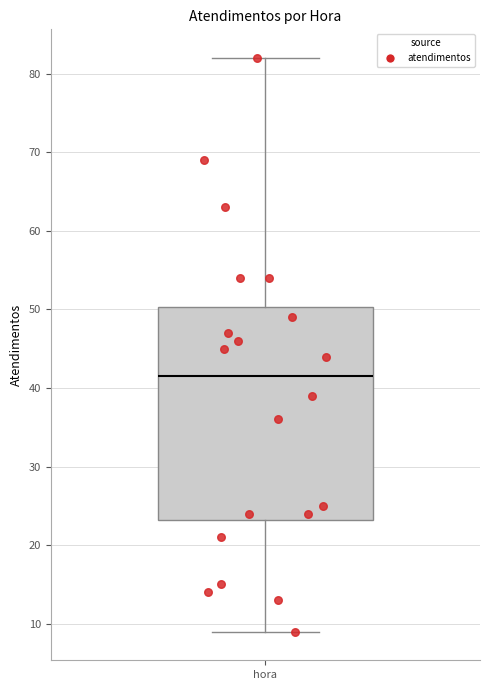

Transcribe this box plot: give where the median line is, the range the box spans, and where the two whiskers end, as read against the y-axis. The values are not printed on the chart, so give them approximately, as read against the axis.

median 42, box 23 to 50, whiskers 9 to 82